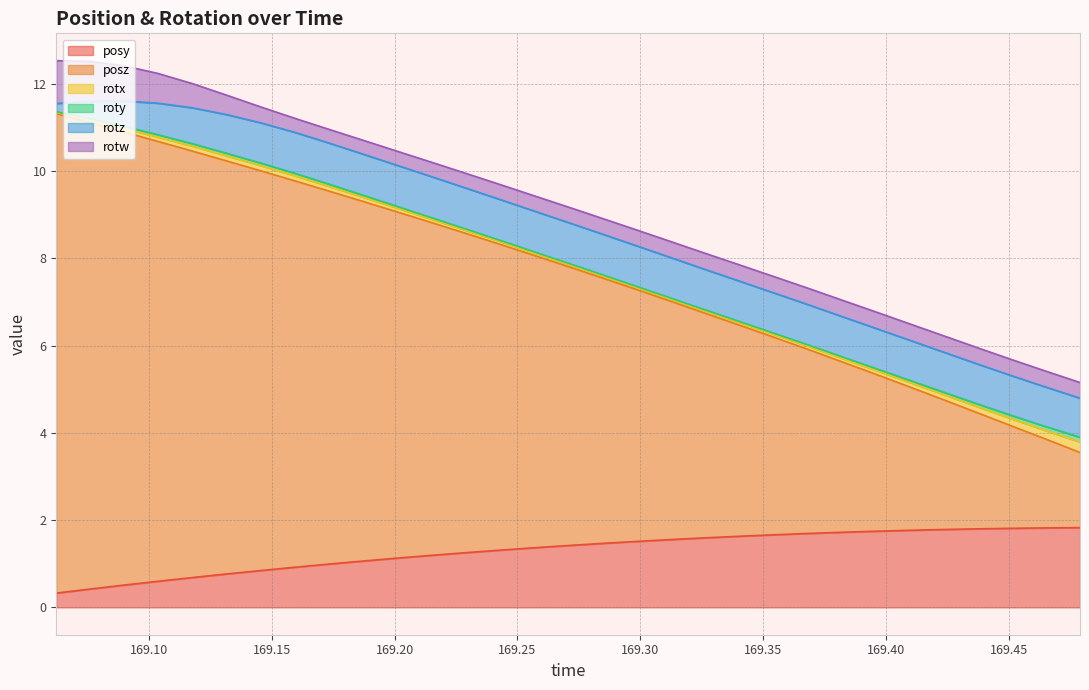

Reading left to right, transcribe all the data shown in this chart.

posy: 169.0623=0.3	169.0758=0.4	169.0896=0.5	169.1036=0.6	169.1177=0.7	169.1318=0.8	169.1458=0.8	169.1597=0.9	169.1735=1.0	169.1873=1.1	169.2014=1.1	169.2151=1.2	169.2288=1.3	169.2426=1.3	169.2563=1.4	169.2704=1.4	169.2843=1.5	169.2981=1.5	169.3124=1.6	169.3258=1.6	169.3394=1.6	169.3534=1.7	169.3672=1.7	169.3812=1.7	169.3953=1.7	169.4091=1.8	169.4235=1.8	169.4376=1.8	169.4509=1.8	169.465=1.8	169.479=1.8
posz: 169.0623=11.0	169.0758=10.7	169.0896=10.4	169.1036=10.1	169.1177=9.8	169.1318=9.5	169.1458=9.2	169.1597=8.9	169.1735=8.5	169.1873=8.2	169.2014=7.9	169.2151=7.6	169.2288=7.3	169.2426=7.0	169.2563=6.7	169.2704=6.4	169.2843=6.1	169.2981=5.8	169.3124=5.5	169.3258=5.2	169.3394=4.9	169.3534=4.6	169.3672=4.2	169.3812=3.9	169.3953=3.6	169.4091=3.3	169.4235=3.0	169.4376=2.7	169.4509=2.4	169.465=2.0	169.479=1.7
rotx: 169.0623=0.0	169.0758=0.1	169.0896=0.1	169.1036=0.1	169.1177=0.1	169.1318=0.1	169.1458=0.1	169.1597=0.1	169.1735=0.1	169.1873=0.1	169.2014=0.1	169.2151=0.1	169.2288=0.1	169.2426=0.1	169.2563=0.1	169.2704=0.1	169.2843=0.1	169.2981=0.1	169.3124=0.1	169.3258=0.1	169.3394=0.1	169.3534=0.1	169.3672=0.1	169.3812=0.1	169.3953=0.1	169.4091=0.1	169.4235=0.1	169.4376=0.1	169.4509=0.2	169.465=0.2	169.479=0.2
roty: 169.0623=0.0	169.0758=0.0	169.0896=0.0	169.1036=0.1	169.1177=0.1	169.1318=0.1	169.1458=0.1	169.1597=0.1	169.1735=0.1	169.1873=0.0	169.2014=0.0	169.2151=0.0	169.2288=0.0	169.2426=0.0	169.2563=0.0	169.2704=0.0	169.2843=0.0	169.2981=0.0	169.3124=0.0	169.3258=0.0	169.3394=0.0	169.3534=0.0	169.3672=0.0	169.3812=0.0	169.3953=0.0	169.4091=0.0	169.4235=0.1	169.4376=0.1	169.4509=0.1	169.465=0.1	169.479=0.1
rotz: 169.0623=0.2	169.0758=0.4	169.0896=0.6	169.1036=0.7	169.1177=0.8	169.1318=0.9	169.1458=0.9	169.1597=0.9	169.1735=0.9	169.1873=0.9	169.2014=0.9	169.2151=0.9	169.2288=0.9	169.2426=0.9	169.2563=0.9	169.2704=0.9	169.2843=0.9	169.2981=0.9	169.3124=0.9	169.3258=0.9	169.3394=0.9	169.3534=0.9	169.3672=0.9	169.3812=0.9	169.3953=0.9	169.4091=0.9	169.4235=0.9	169.4376=0.9	169.4509=0.9	169.465=0.9	169.479=0.9
rotw: 169.0623=1.0	169.0758=0.9	169.0896=0.8	169.1036=0.7	169.1177=0.6	169.1318=0.4	169.1458=0.4	169.1597=0.3	169.1735=0.3	169.1873=0.3	169.2014=0.3	169.2151=0.3	169.2288=0.3	169.2426=0.3	169.2563=0.3	169.2704=0.4	169.2843=0.4	169.2981=0.4	169.3124=0.4	169.3258=0.4	169.3394=0.4	169.3534=0.4	169.3672=0.4	169.3812=0.4	169.3953=0.4	169.4091=0.4	169.4235=0.4	169.4376=0.4	169.4509=0.4	169.465=0.4	169.479=0.4